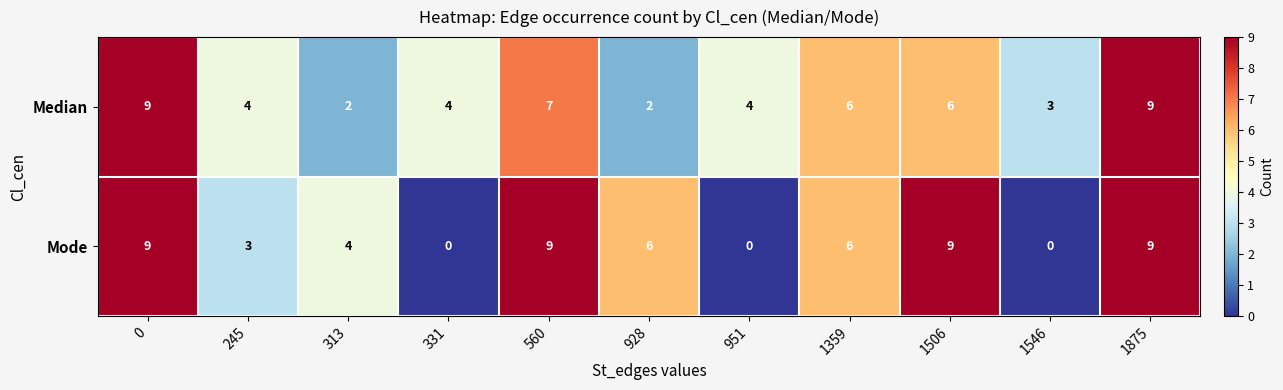

How many Mode values are between 0 and 9?

11